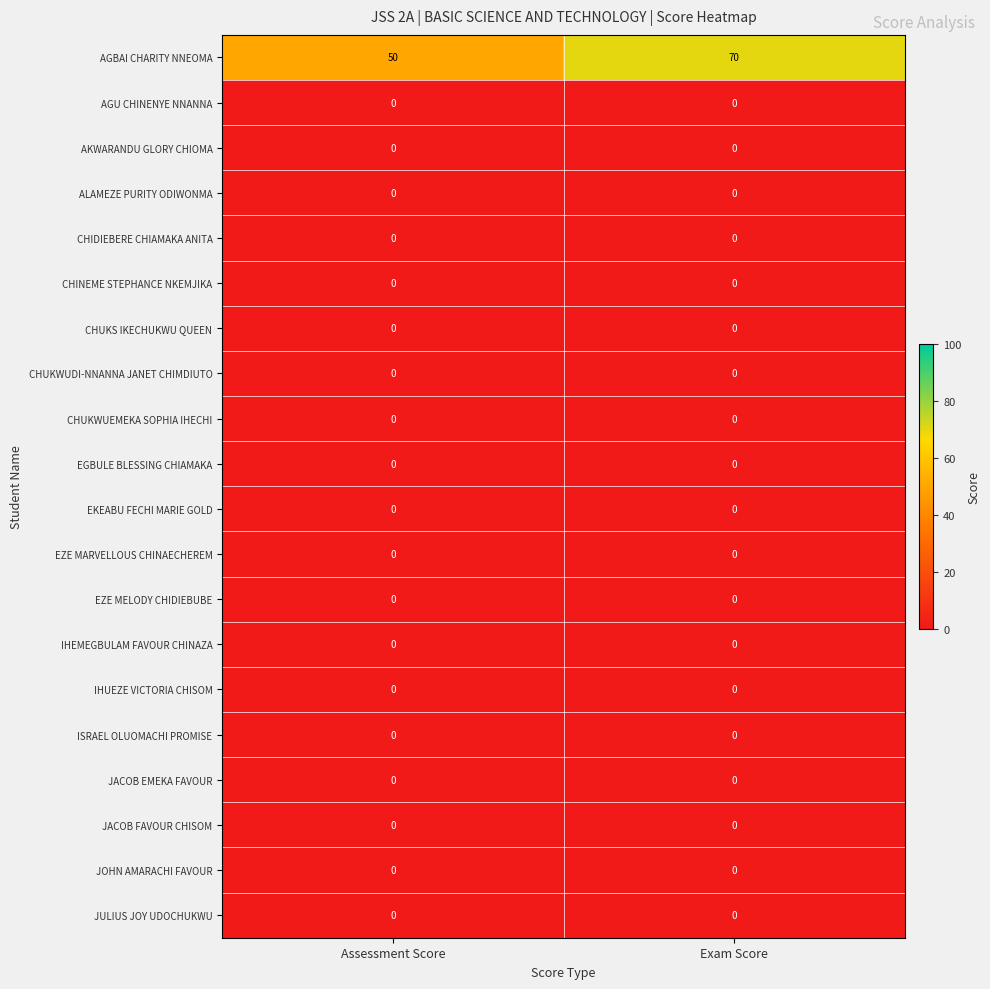

What is the total value across all series at Exam Score?

70